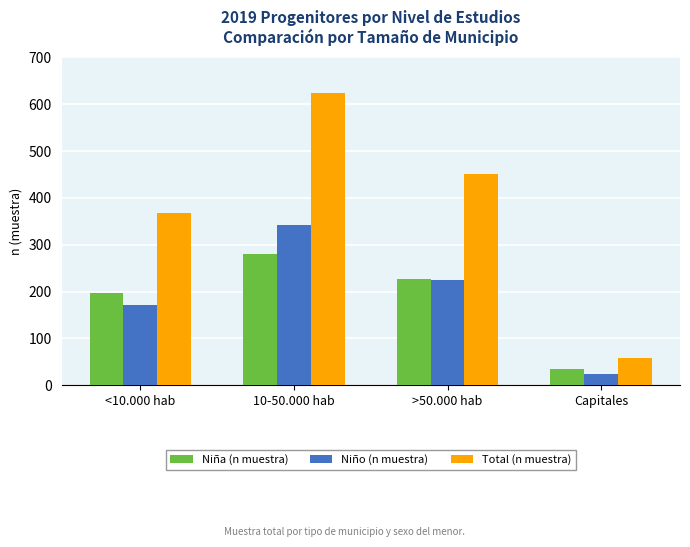

At Capitales, list the series in order from smallest to largest.

Niño (n muestra), Niña (n muestra), Total (n muestra)